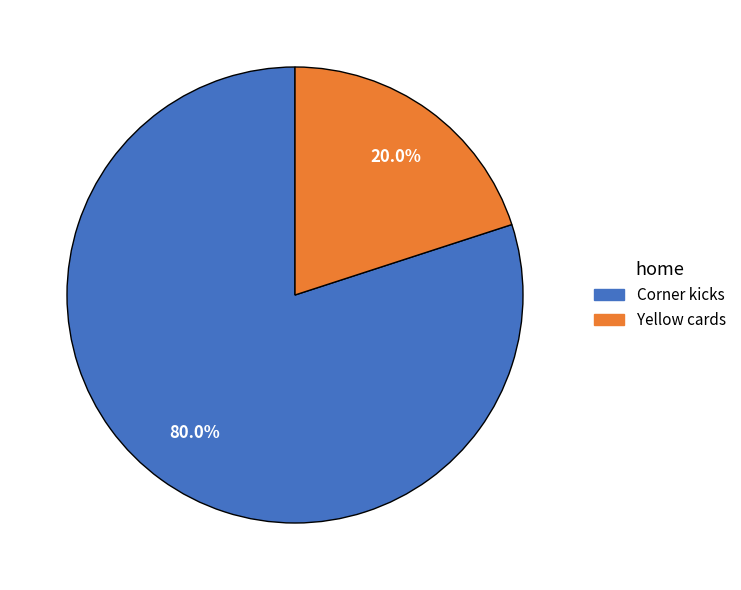

To the nearest percent, what is the average slice percentage?

50%